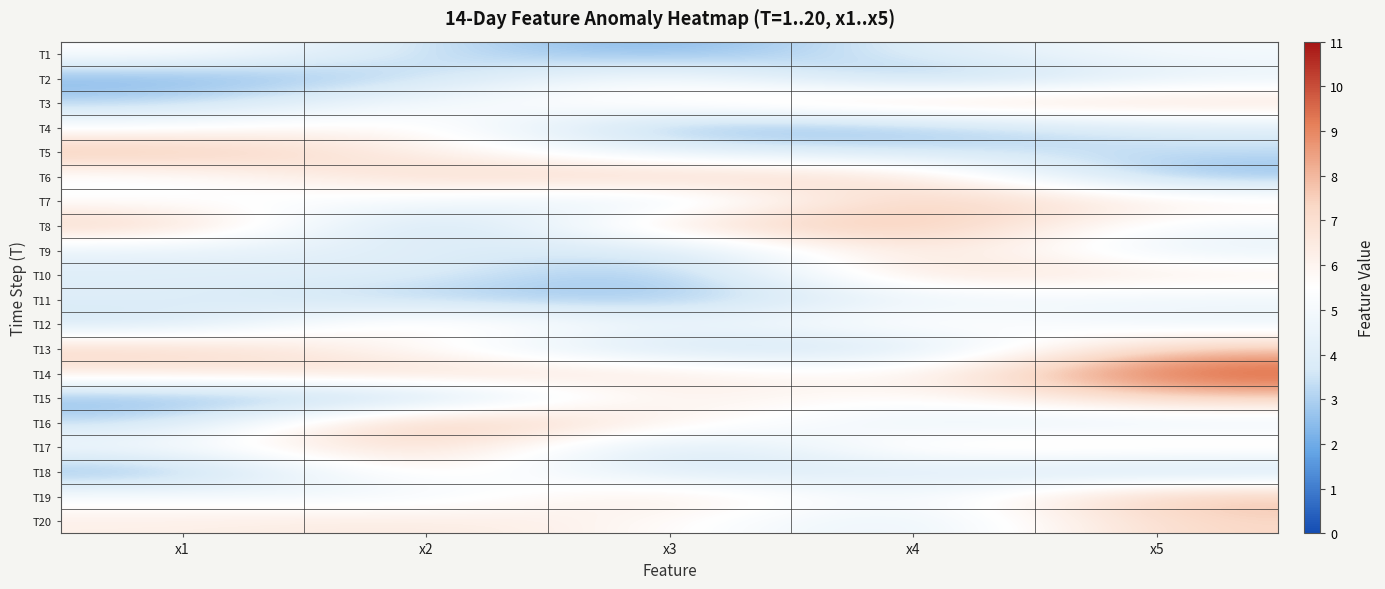

List the series in order of their peak value, highest first.

T14, T16, T8, T5, T19, T7, T17, T13, T15, T6, T20, T3, T10, T9, T12, T18, T4, T2, T1, T11